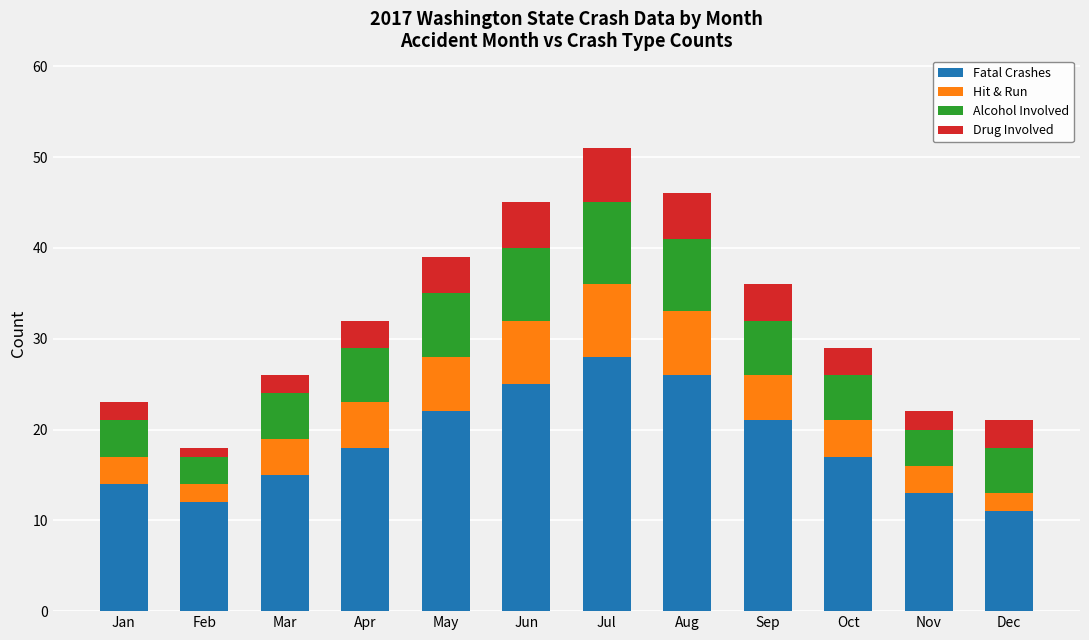

What is the sum of the Fatal Crashes values at Oct and May?

39